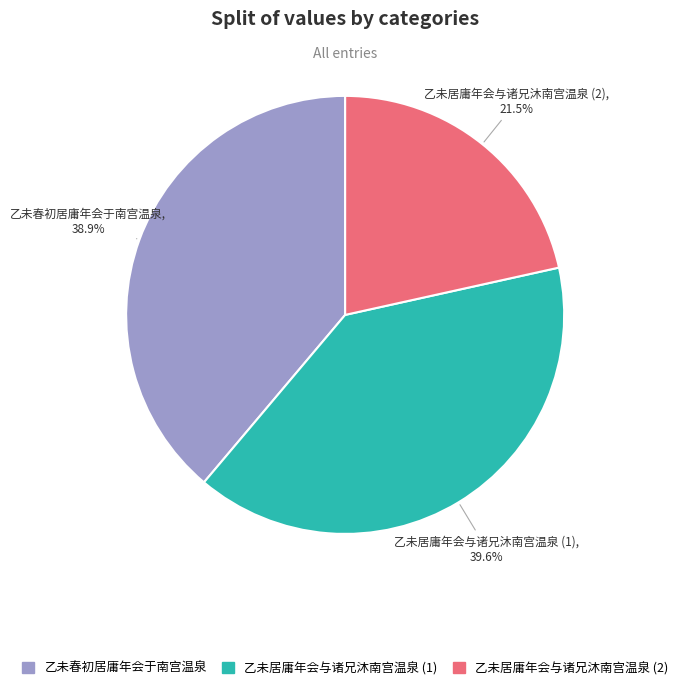

Is there a majority slice in this chart?

No